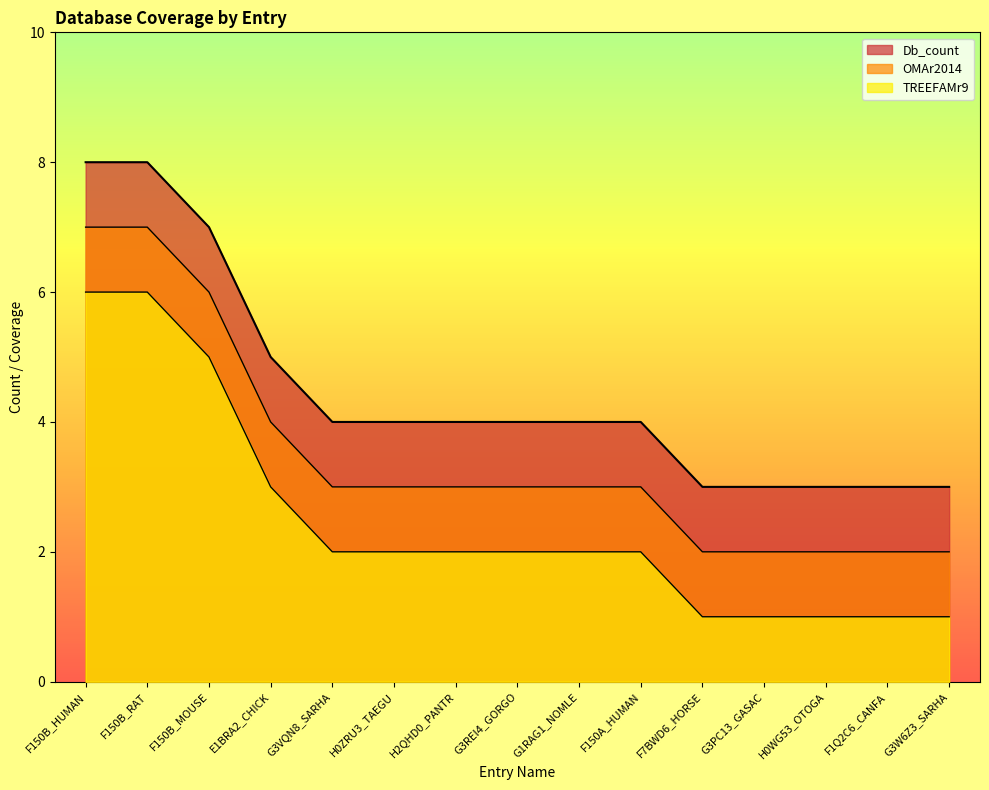

At G3W6Z3_SARHA, list the series in order from smallest to largest.

OMAr2014, TREEFAMr9, Db_count